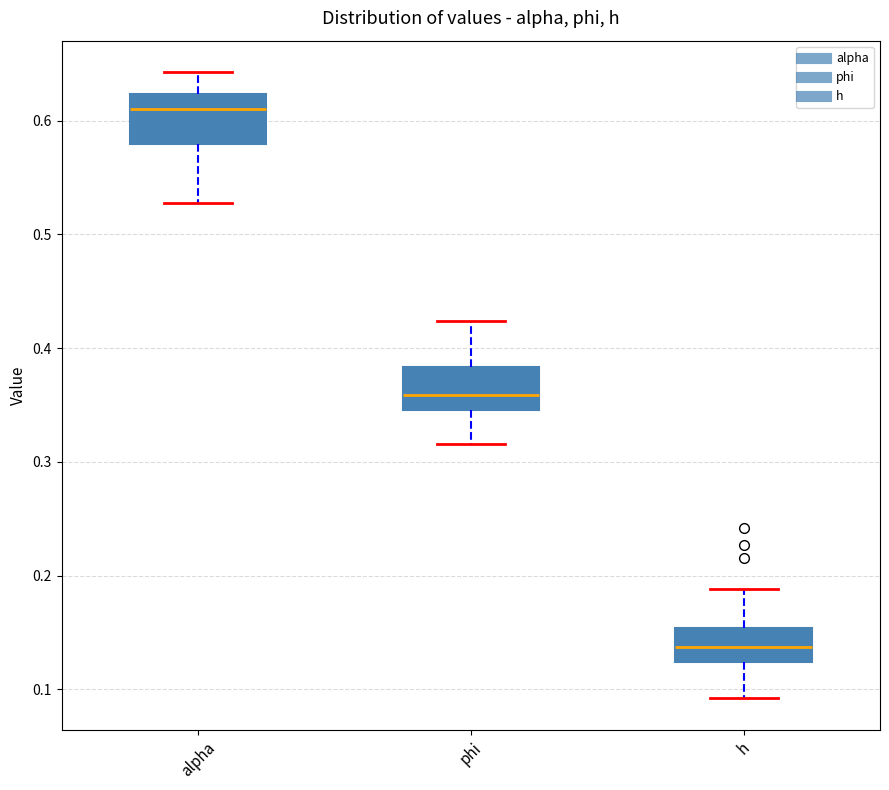

Which box has the highest median line?

alpha